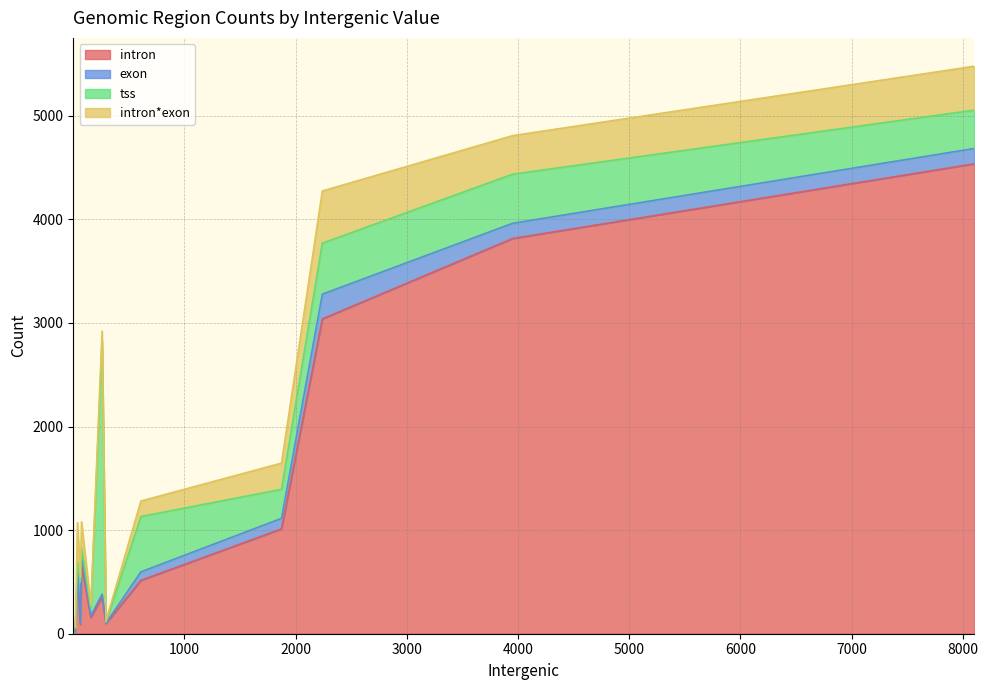

Is it true that intron equals 1502 at E14?

False